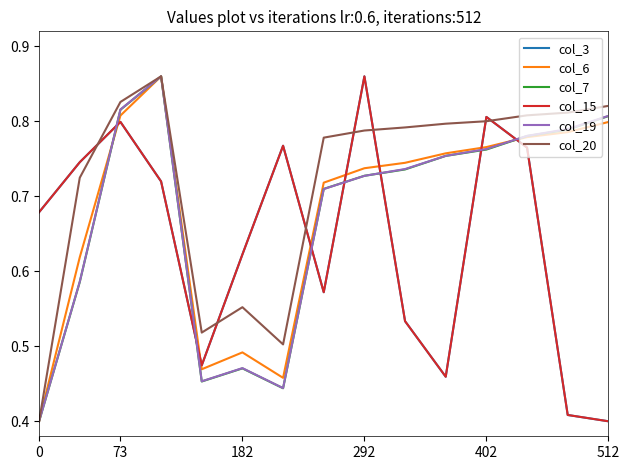

Is this an area chart (filled region under the line)?

No